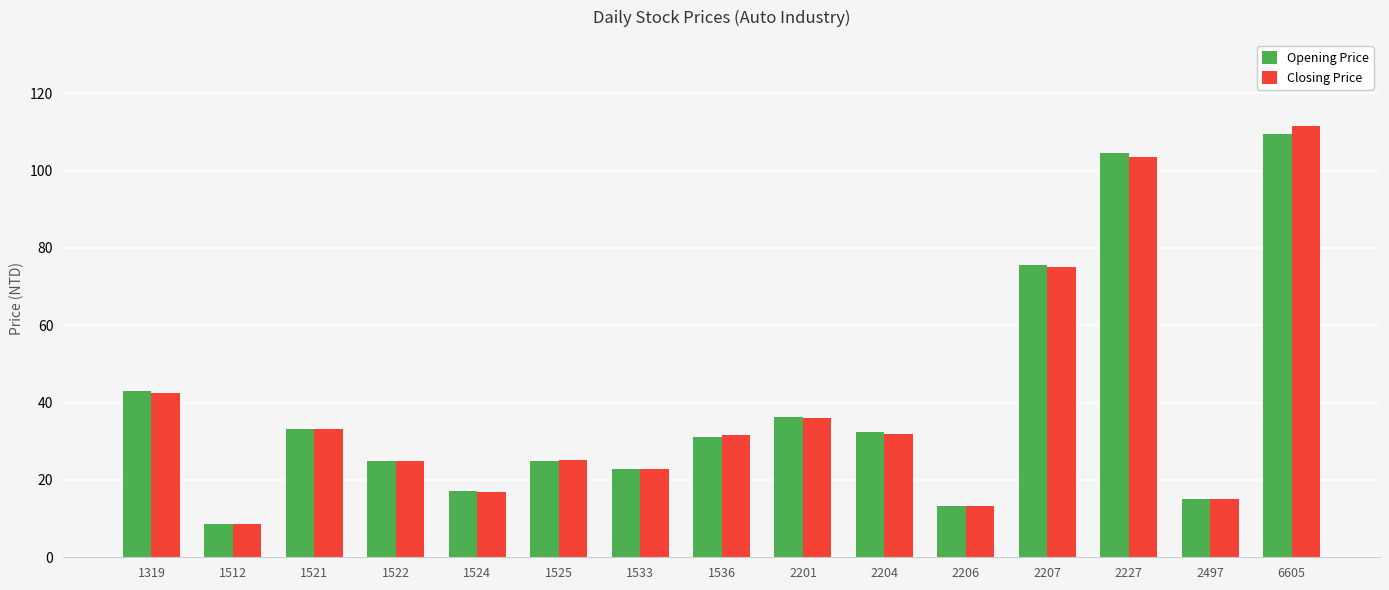

Read the Opening Price value at 1319.

43.0